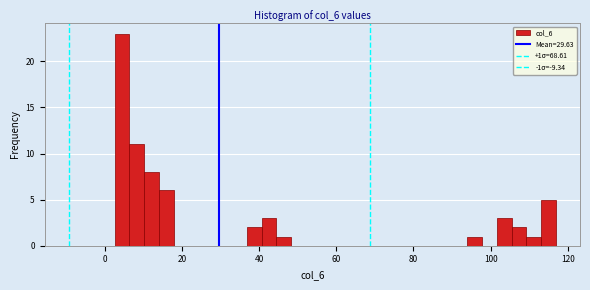

Read against the x-axis, roughly where is the centre of the tallest bar?

4